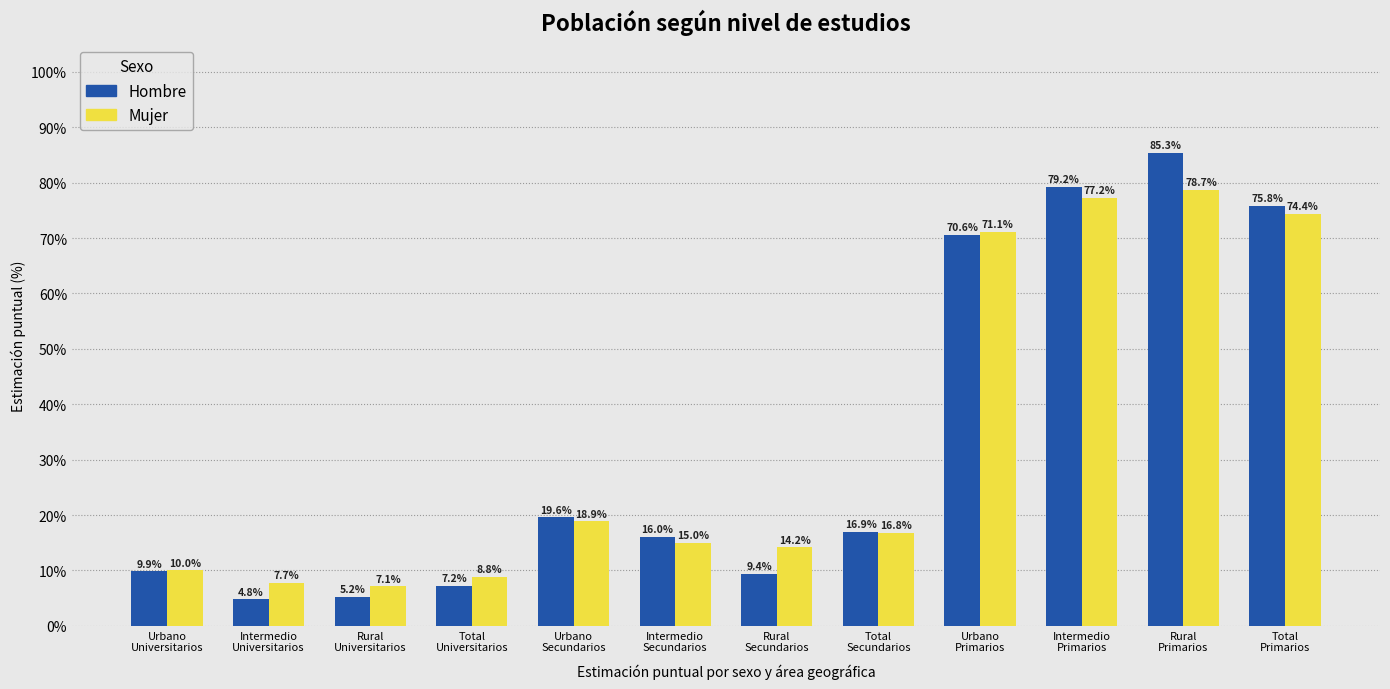

Are the bars horizontal?

No